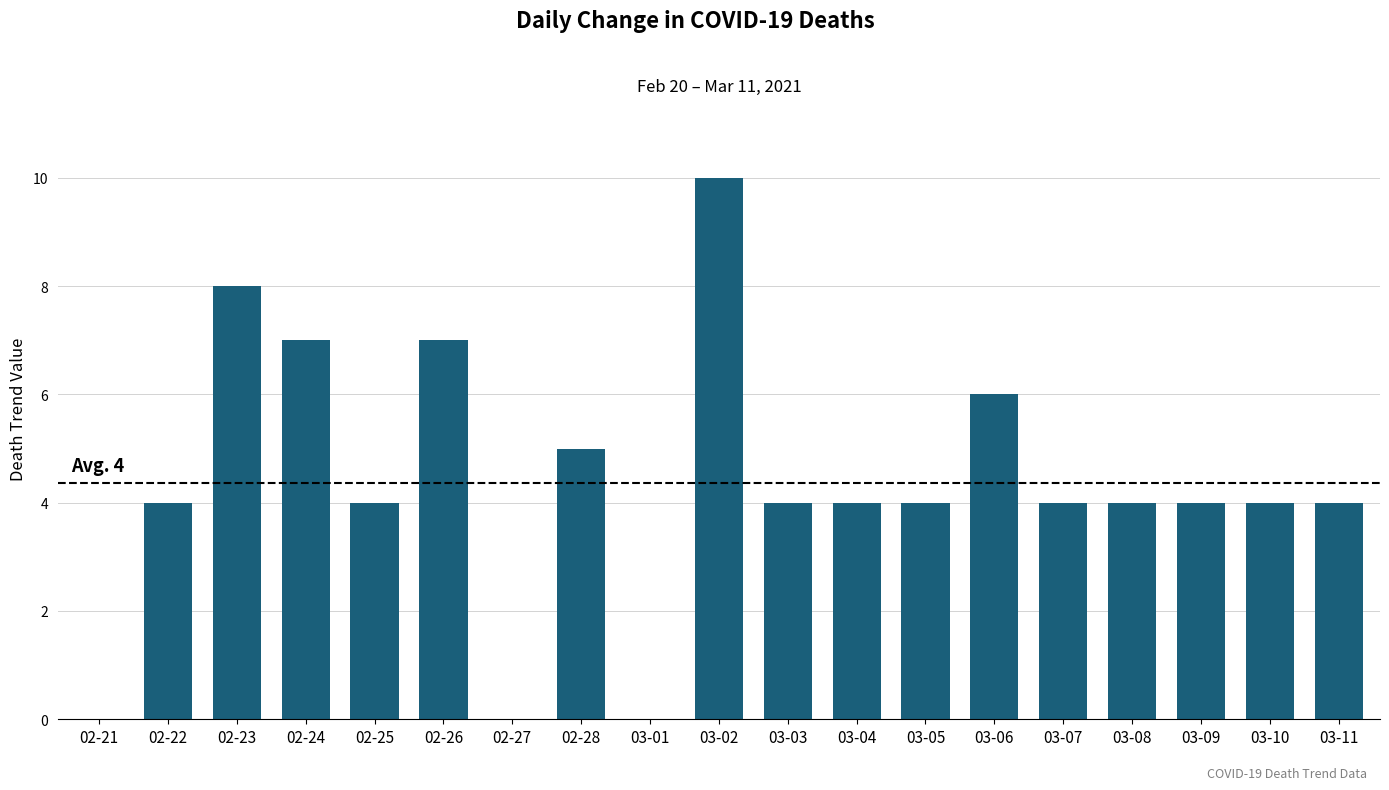

The chart shows a value of 0 at 02-27. True or false?

True